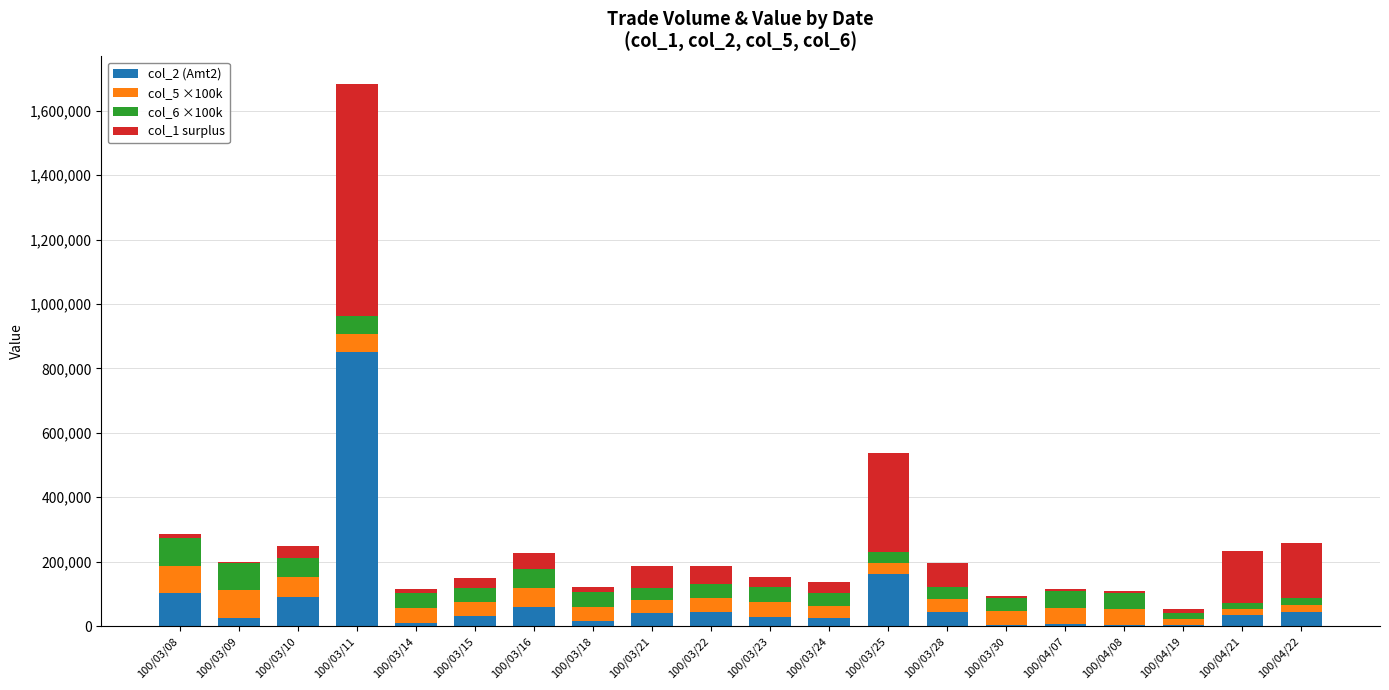

Which category has the highest value in the col_2 (Amt2) series?

100/03/11